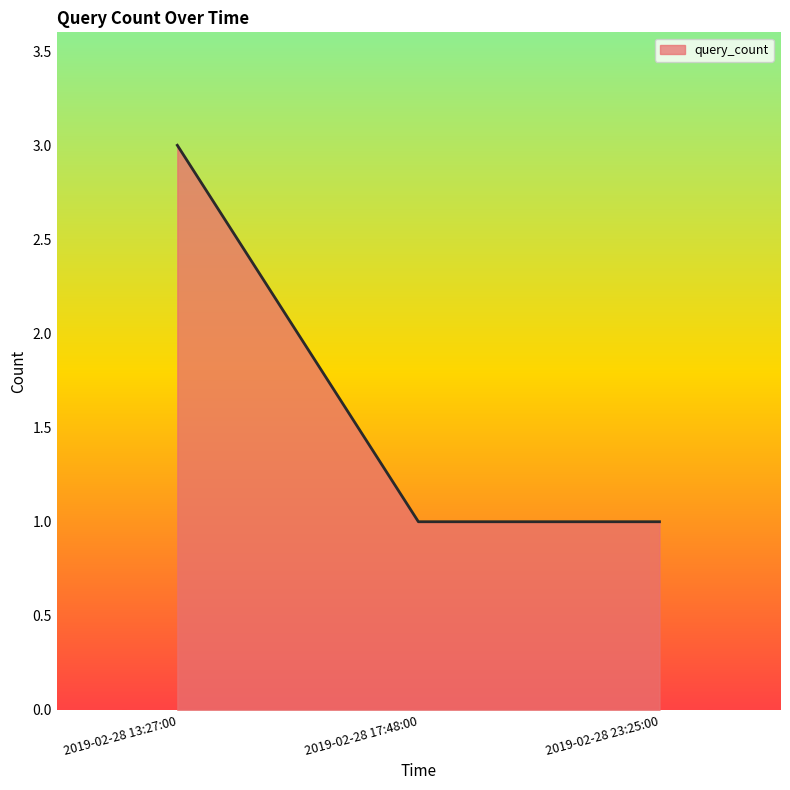

Count the values in the range 1 to 3.

3